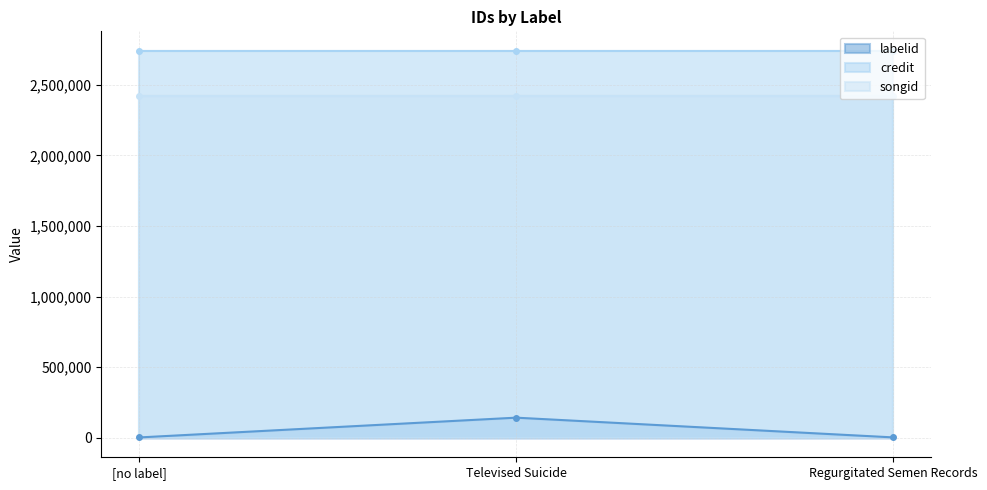

Reading left to right, transcribe all the data shown in this chart.

labelid: [no label]=3267	Televised Suicide=143362	Regurgitated Semen Records=3618
credit: [no label]=2741176	Televised Suicide=2741176	Regurgitated Semen Records=2741176
songid: [no label]=2417090	Televised Suicide=2417090	Regurgitated Semen Records=2417090